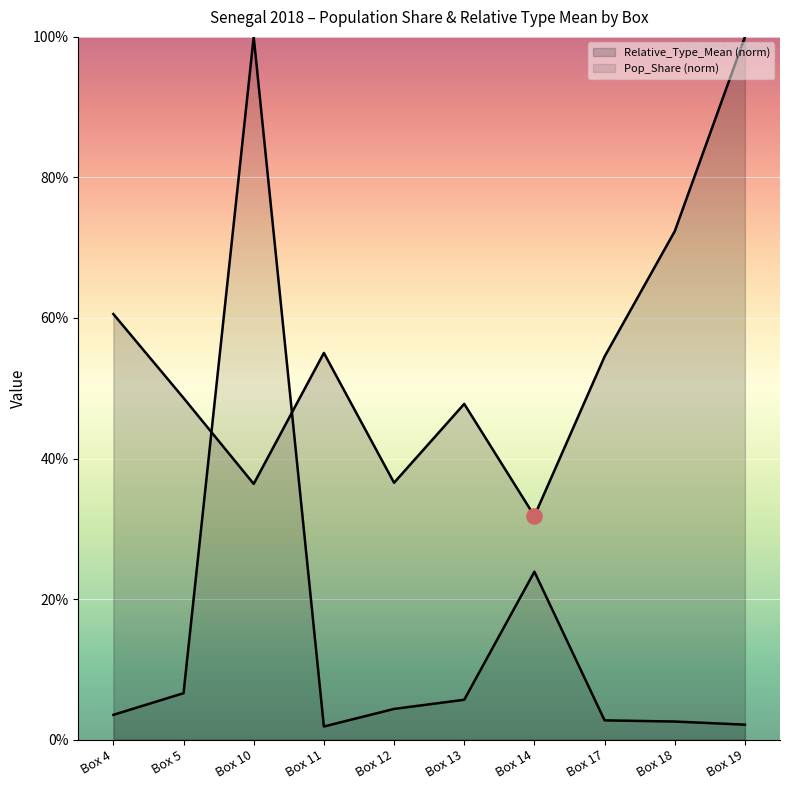

Is the value of Pop_Share at Box 17 greater than the value of Relative_Type_Mean at Box 5?

No